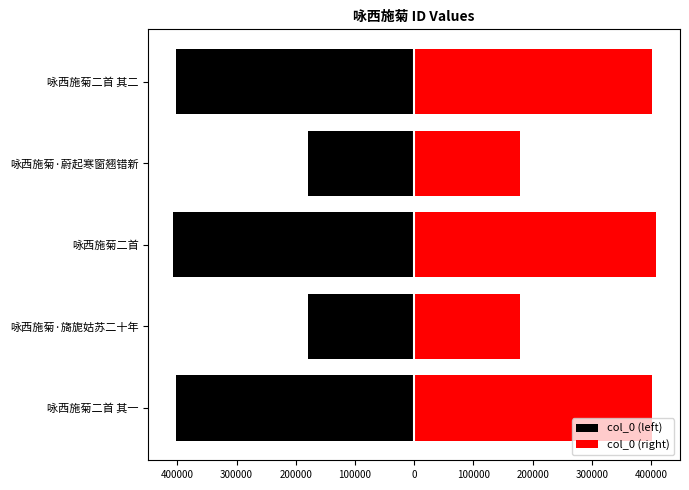

What is the sum of all col_0 (left) values?

-1568753.5